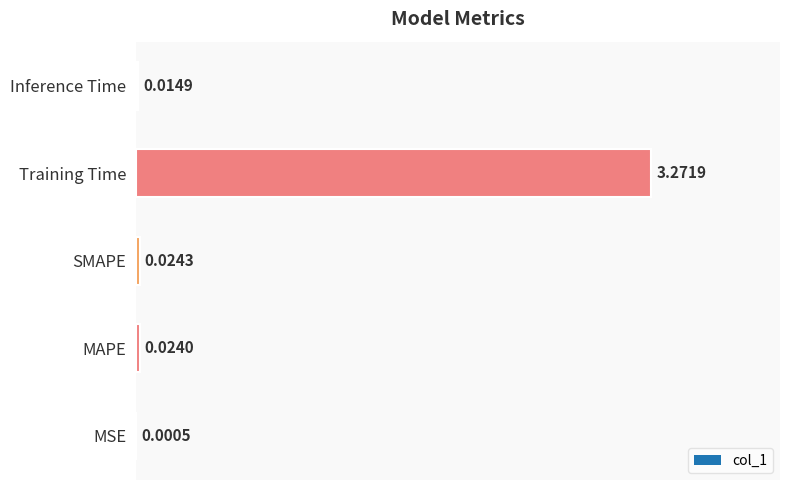

At which label is the value closest to 1?

SMAPE